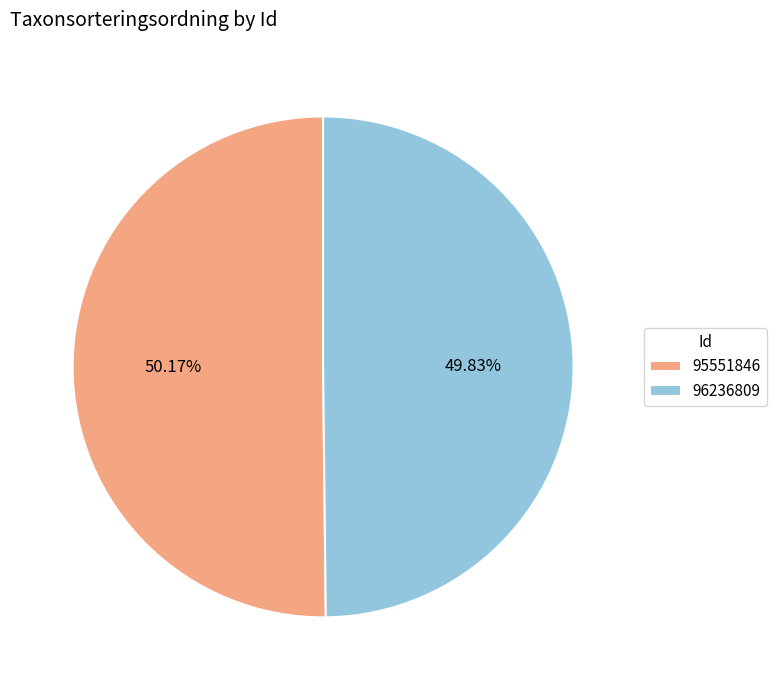

What percentage is the 96236809 slice, to the nearest percent?

50%